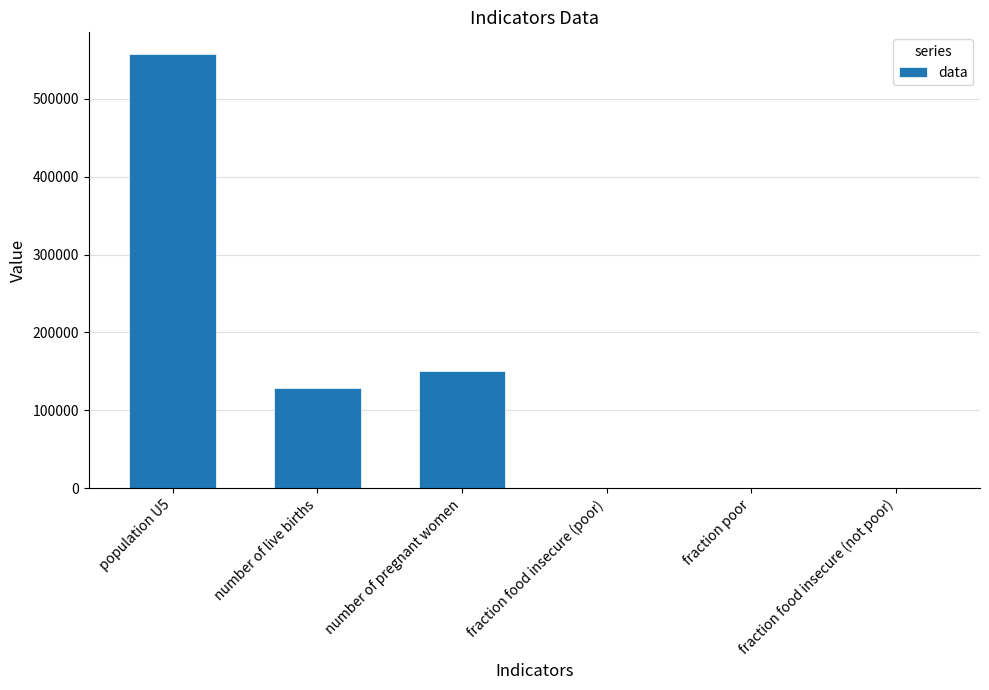

What is the greatest value displayed?

557596.4